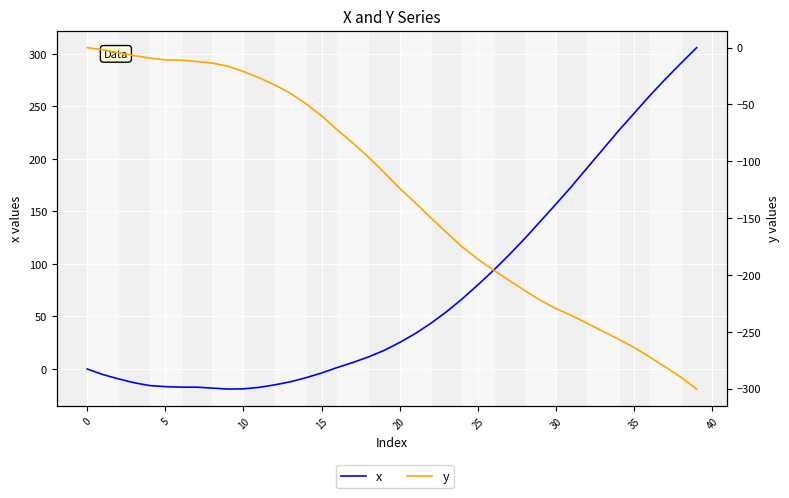

At which category does the chart reach its peak across all series?

39